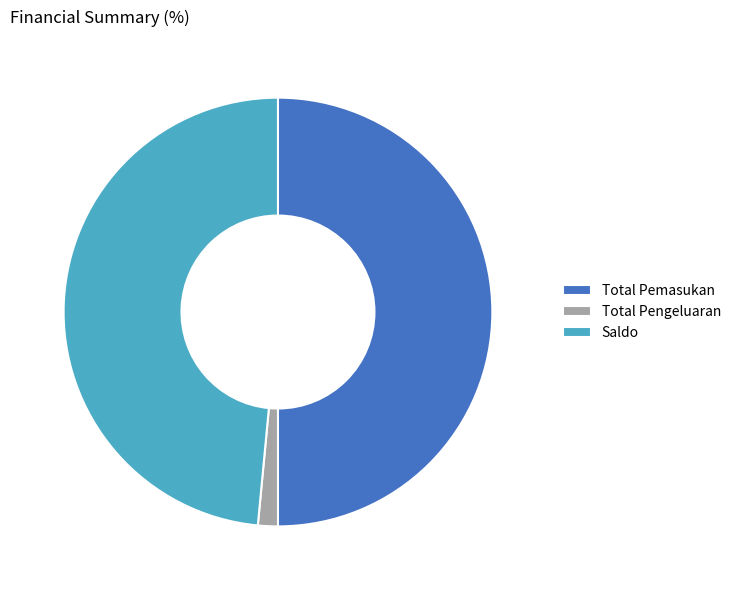

Is it true that Saldo is 48% of the pie?

True